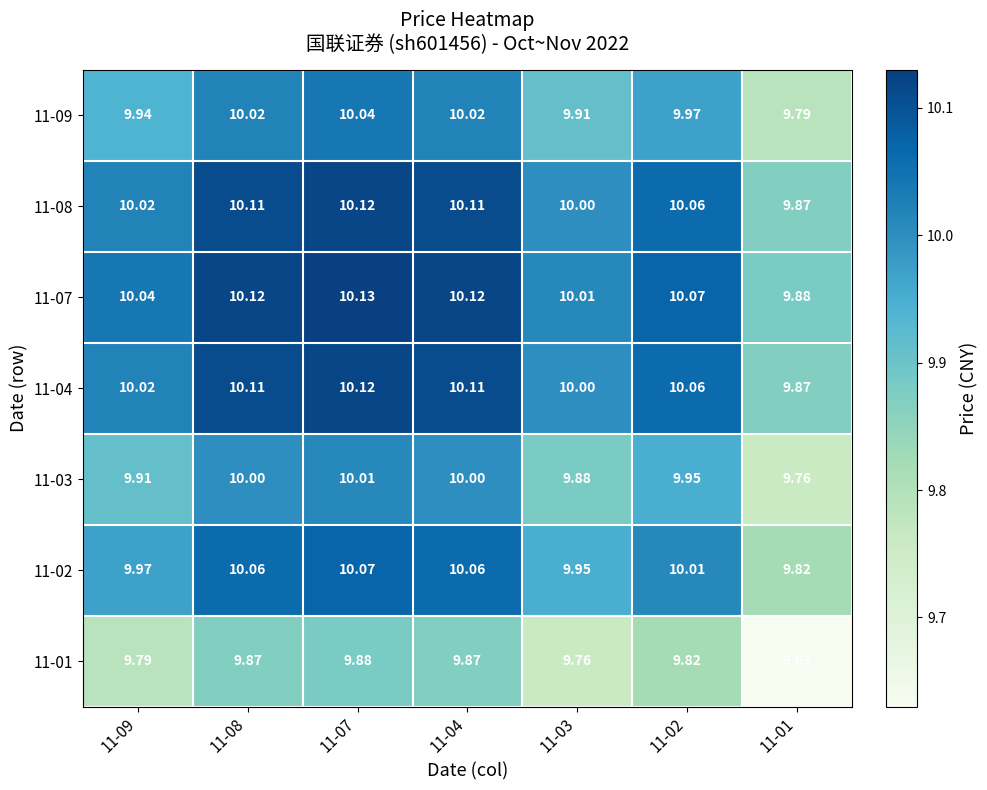

Which series has the largest total across all categories?

11-07